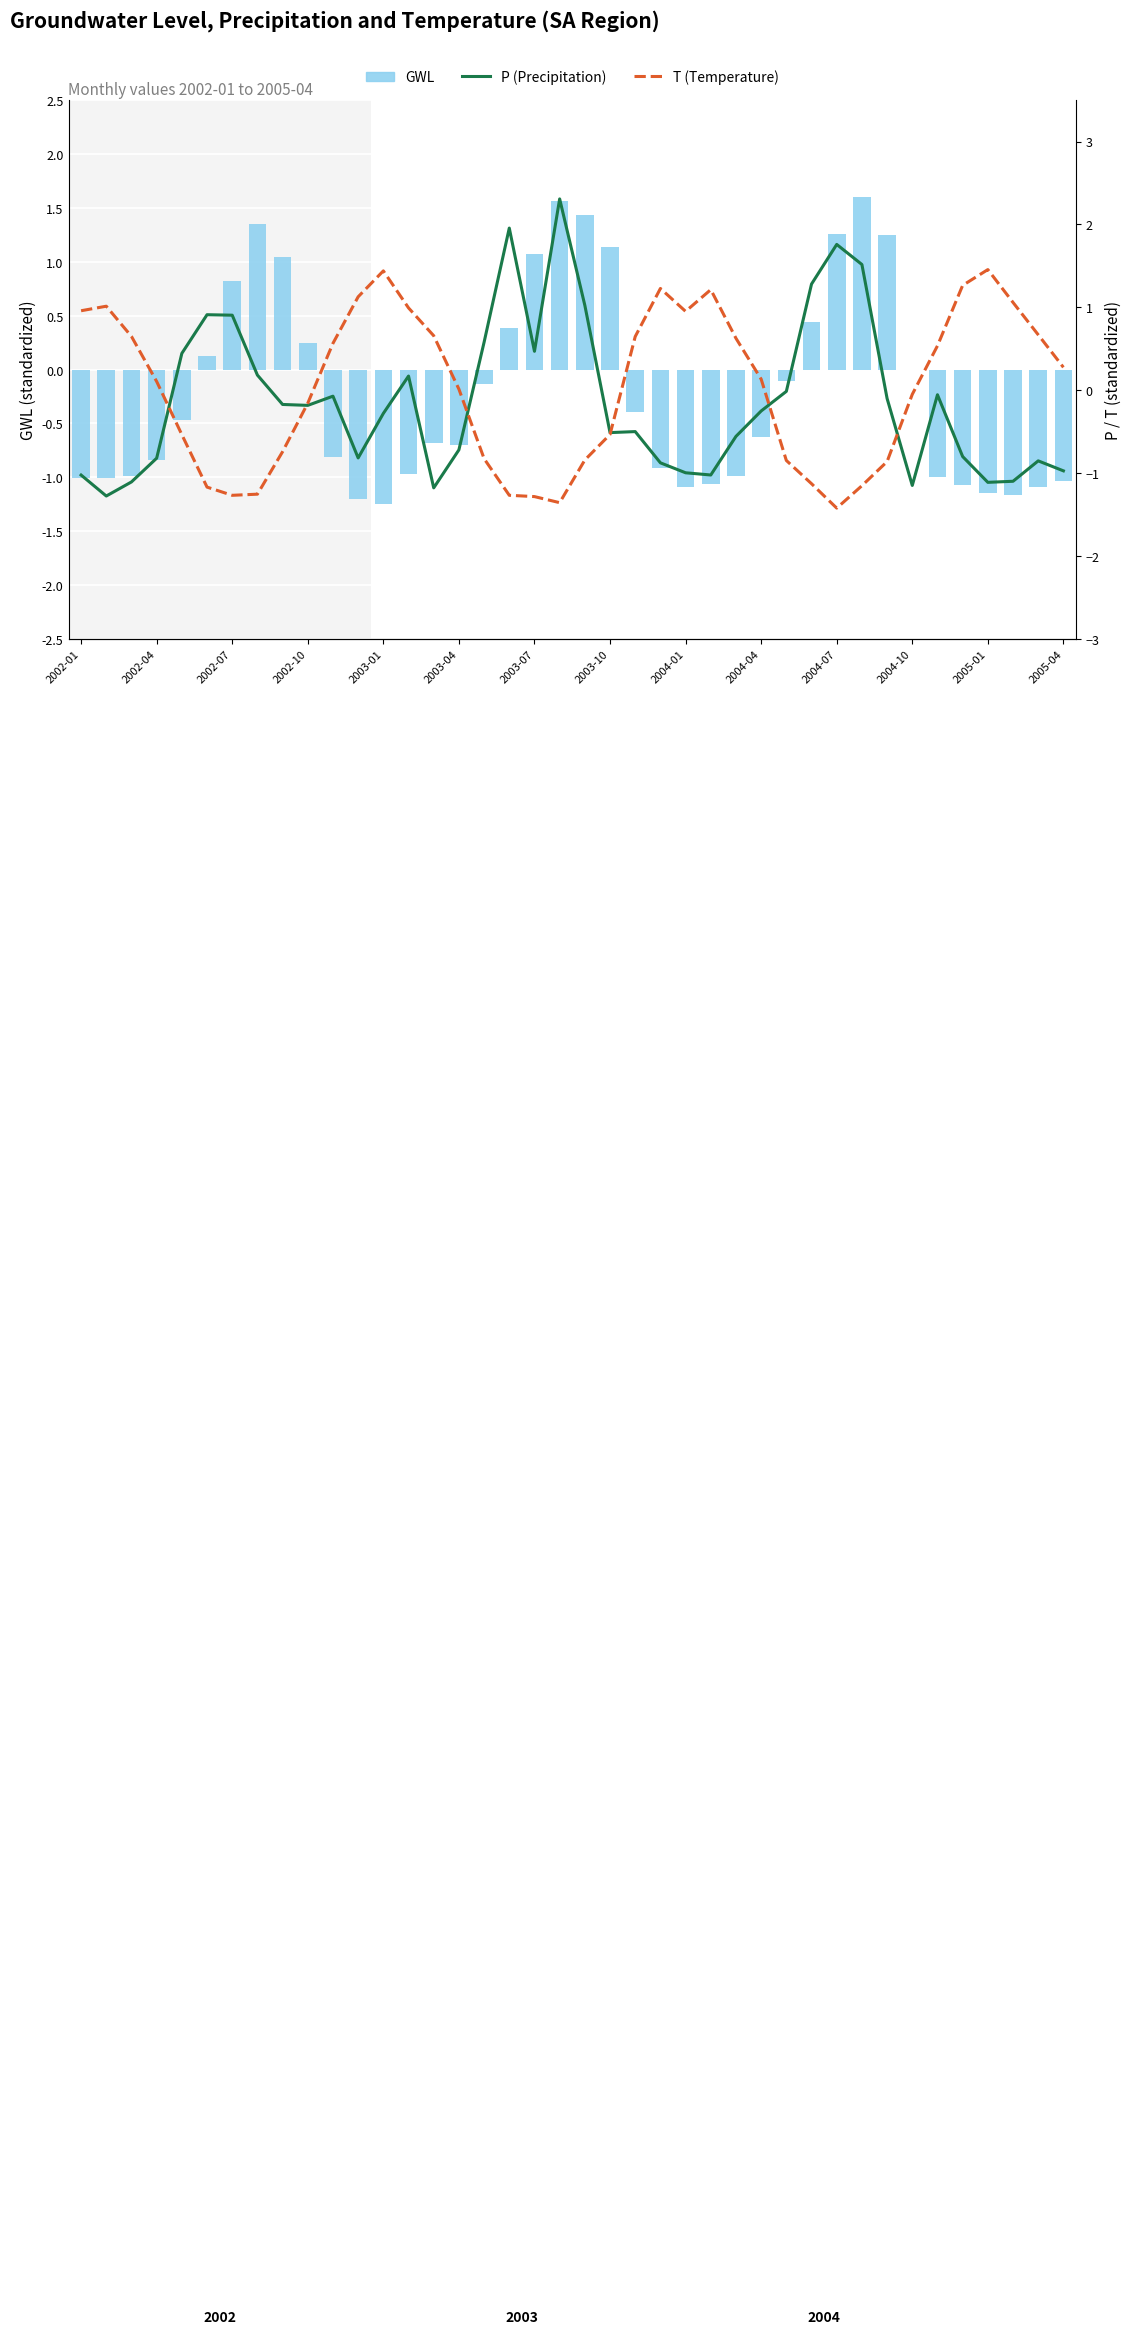

At how many categories does at least one series exceed 1?

19